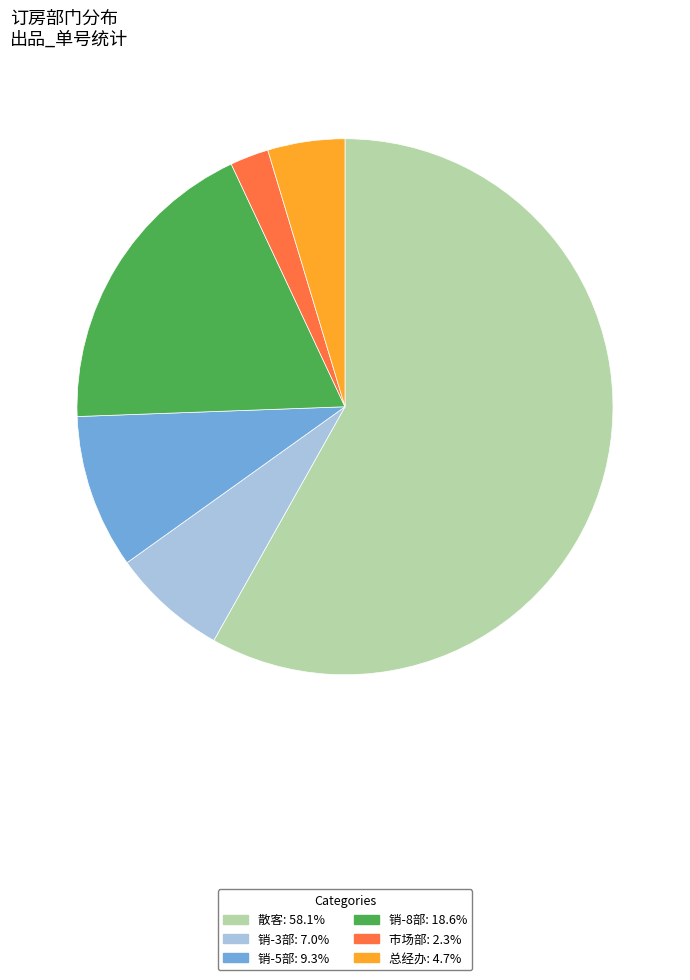

What is the largest slice in the pie chart?

散客